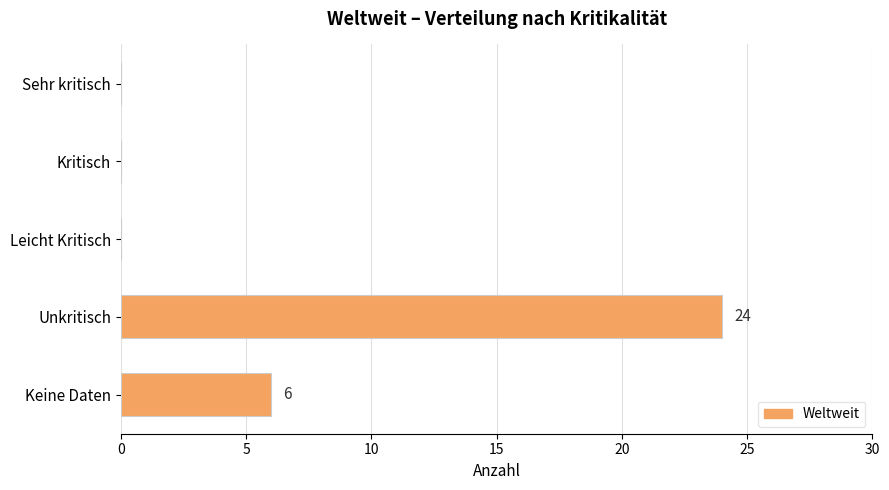

Reading bottom to top, transcribe all the data shown in this chart.

Keine Daten=6	Unkritisch=24	Leicht Kritisch=0	Kritisch=0	Sehr kritisch=0